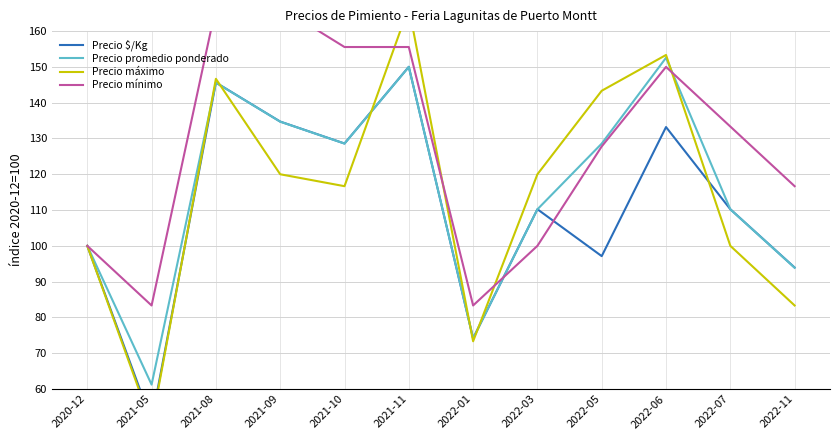

At 2022-07, list the series in order from smallest to largest.

Precio máximo, Precio promedio ponderado, Precio $/Kg, Precio mínimo